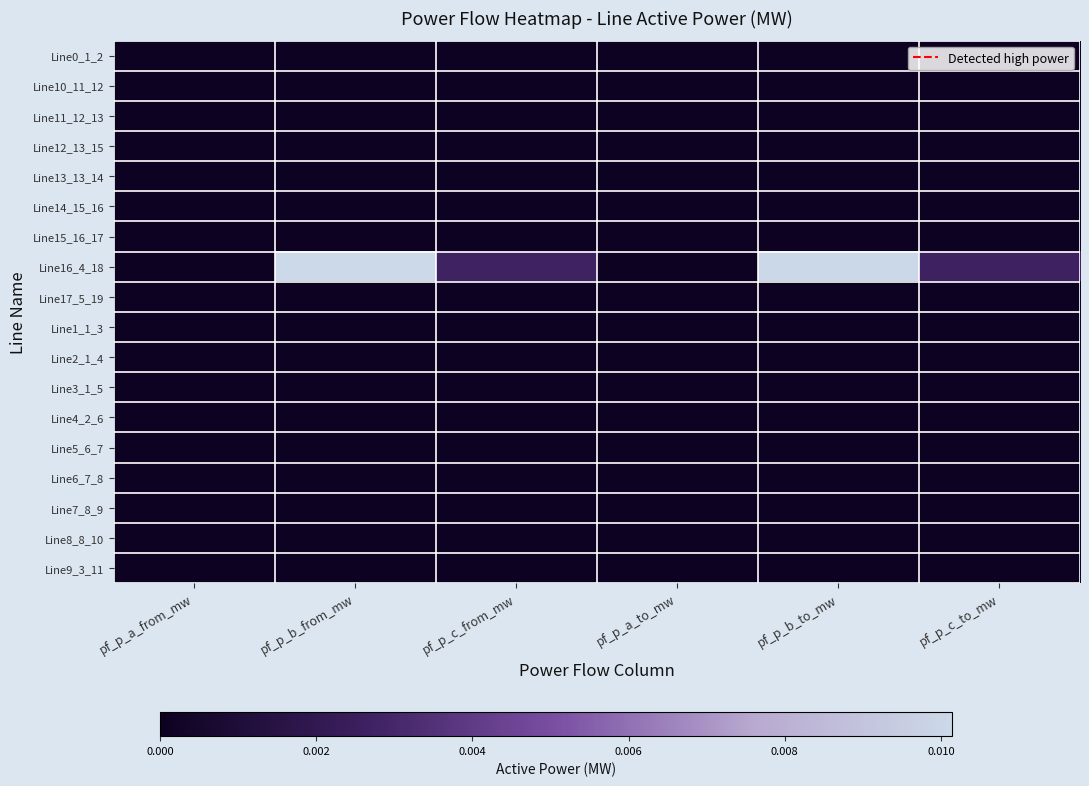

Which series has the largest range (max minus min)?

Line16_4_18